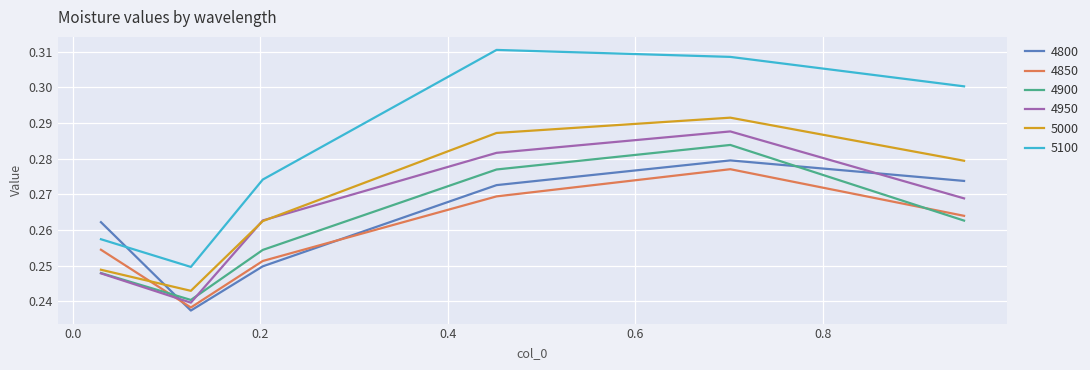

Which series has the largest range (max minus min)?

5100